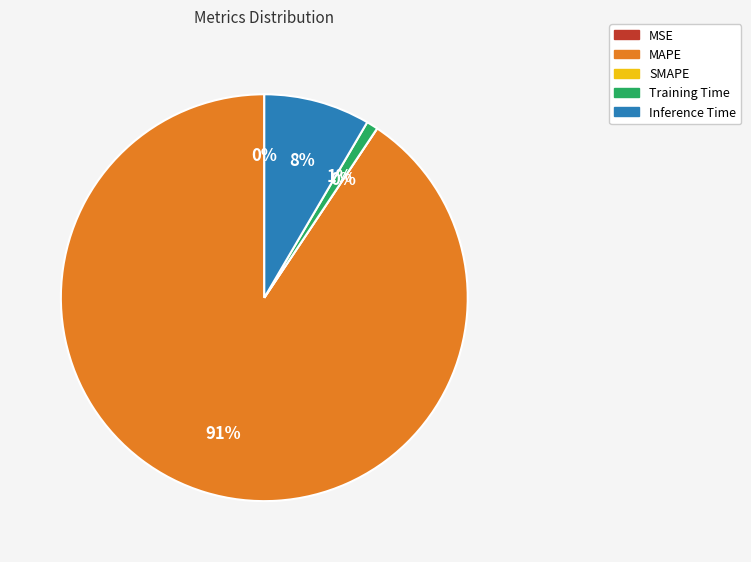

Between Inference Time and MAPE, which is larger?

MAPE